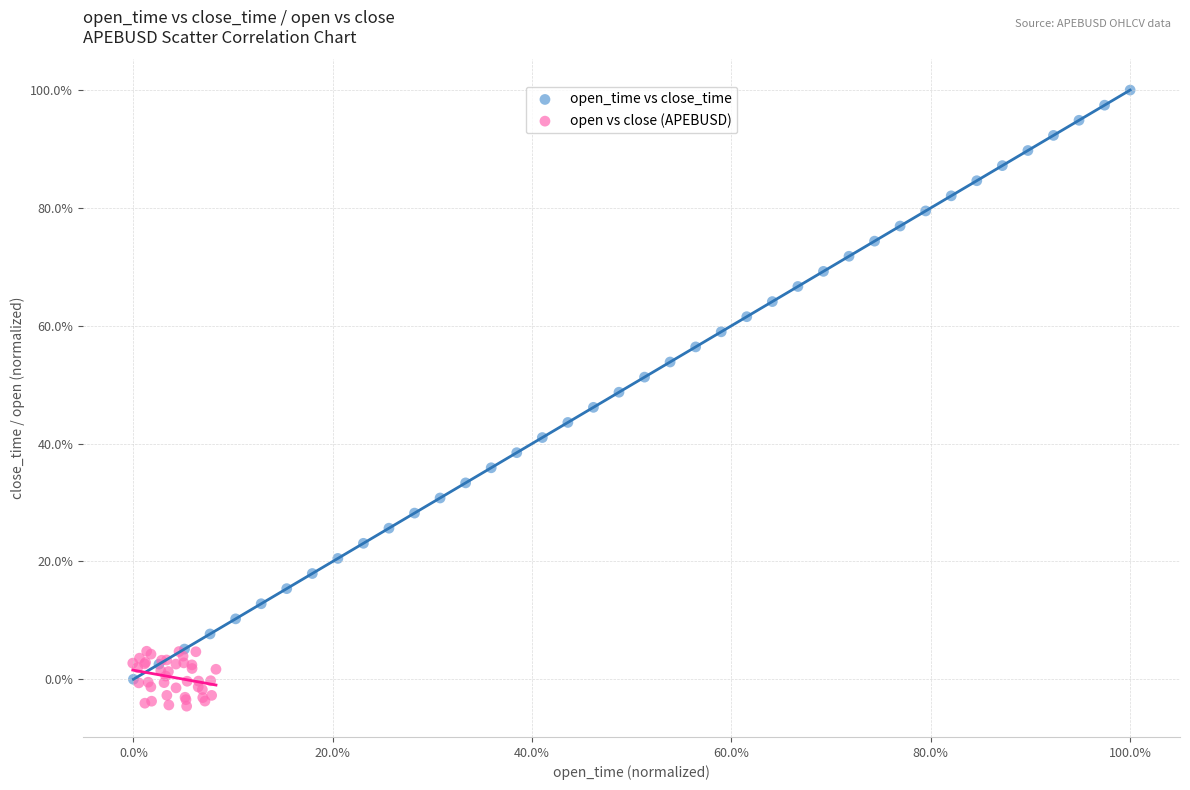

What are all the series names shown in the legend?

open_time vs close_time, open vs close (APEBUSD)